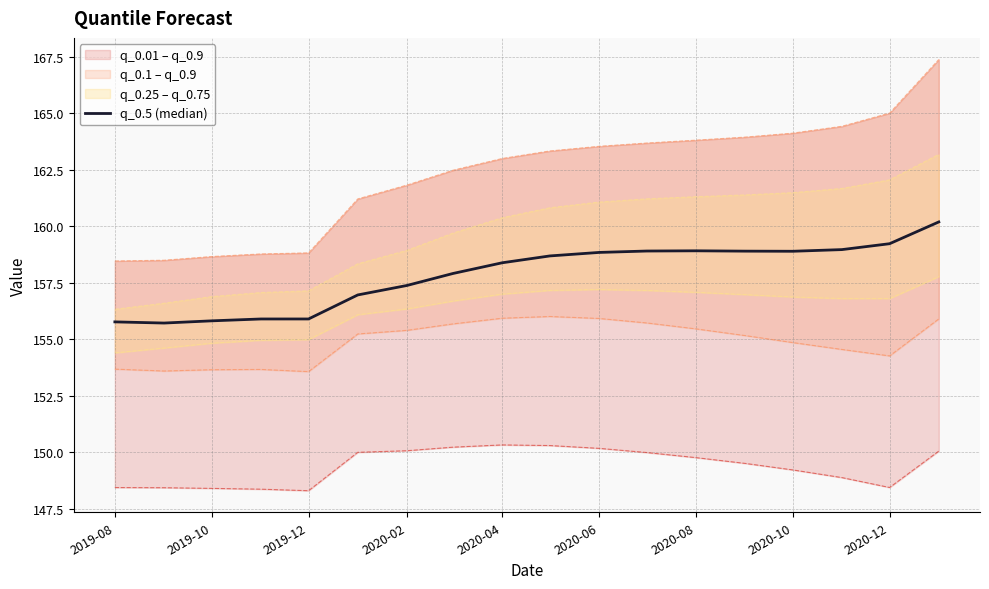

The chart shows a value of 274.0 at 2020-04. True or false?

False